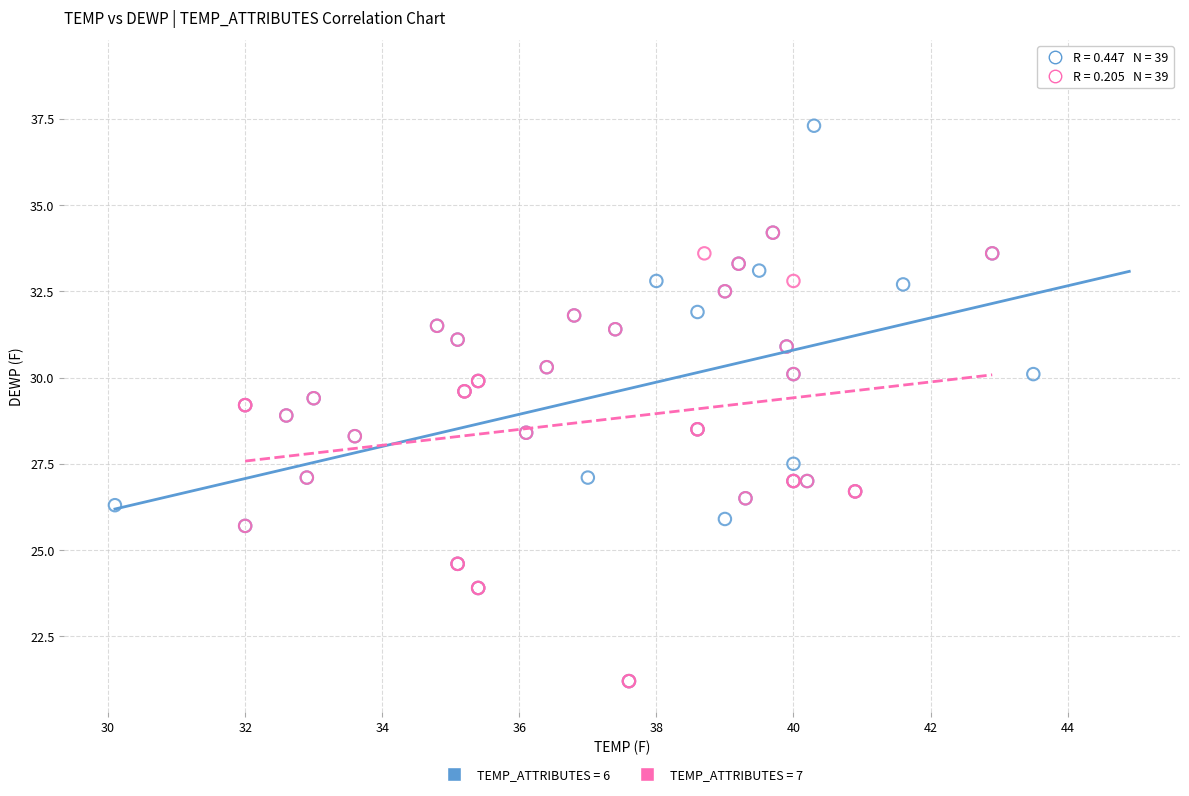

Which series has the widest spread of Y values?

TEMP_ATTRIBUTES = 6